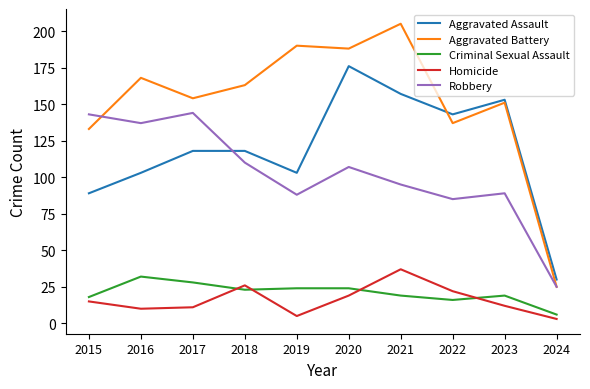

At how many categories does at least one series exceed 76?

9